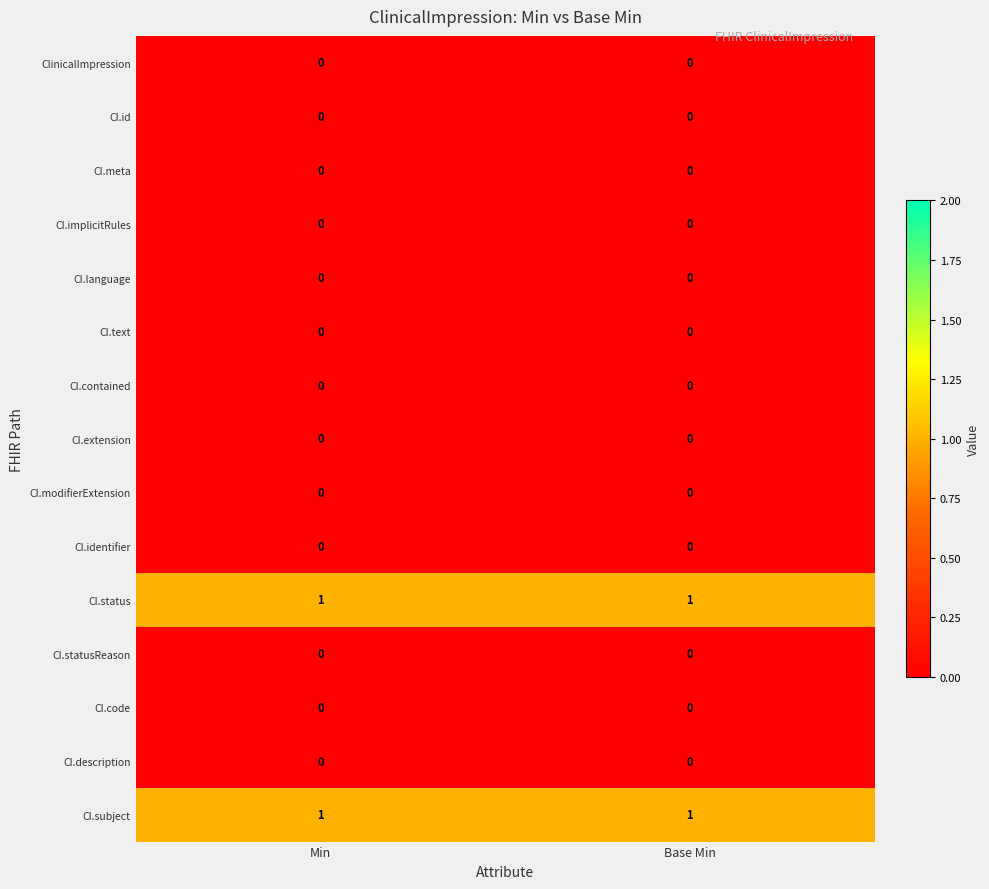

What is the maximum value shown in the chart?

1